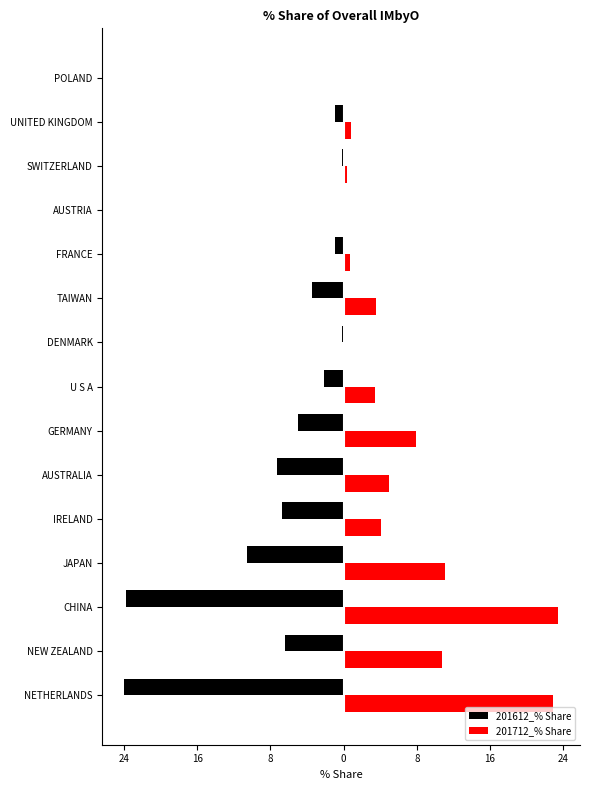

Rank the series by their average value, from highest to lowest.

201712_% Share, 201612_% Share